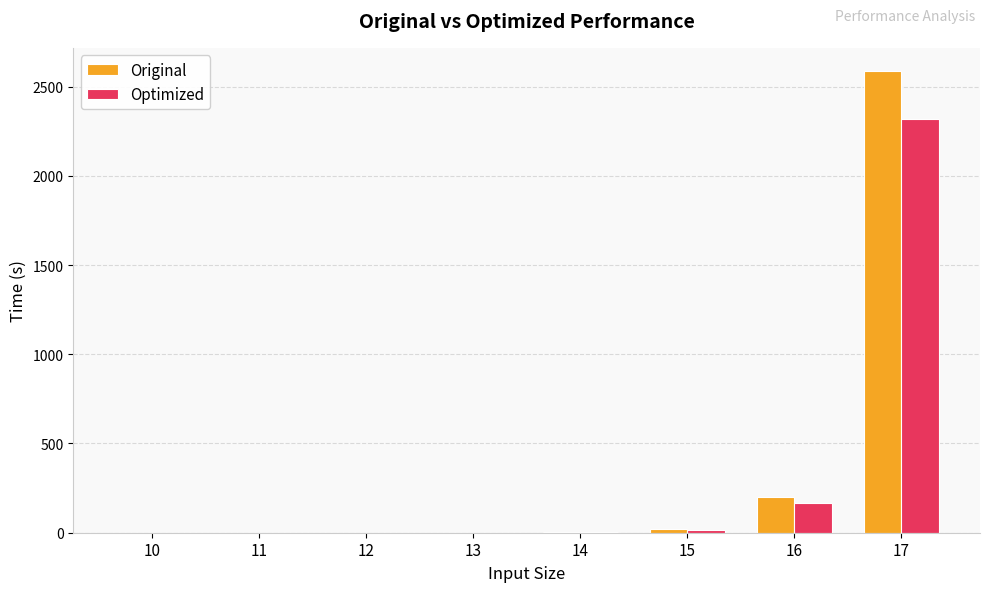

What is the sum of the Optimized values at 17 and 16?

2484.1